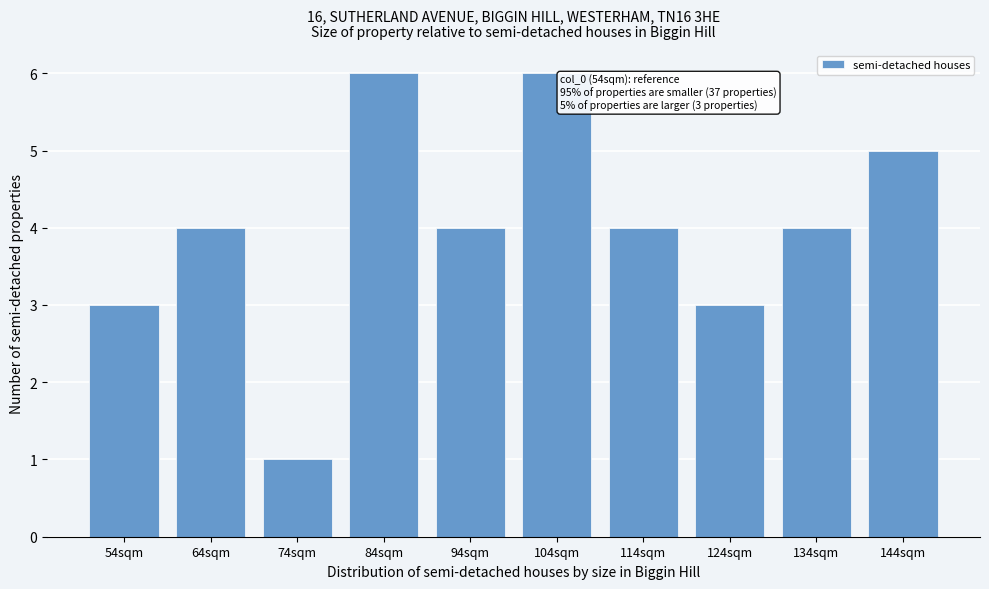

Reading left to right, what are all the values shown in this chart?

3	4	1	6	4	6	4	3	4	5